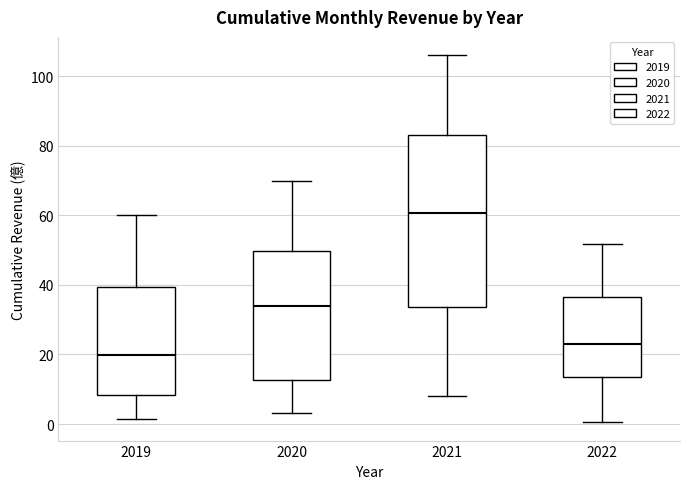

Which box is the tallest, from its lower edge to its upper edge?

2021